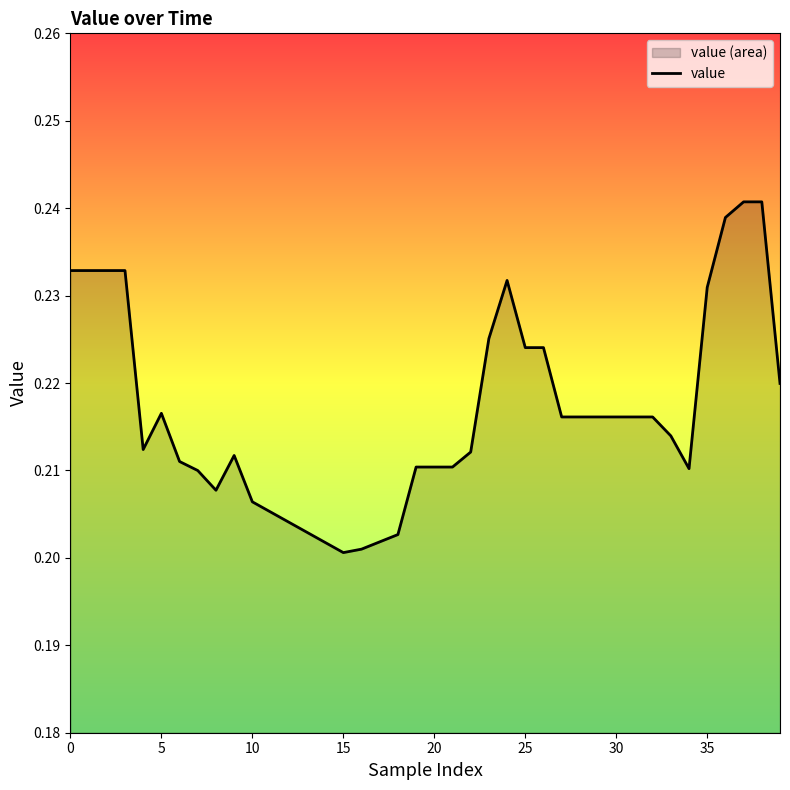

How many lines are shown in the chart?

1